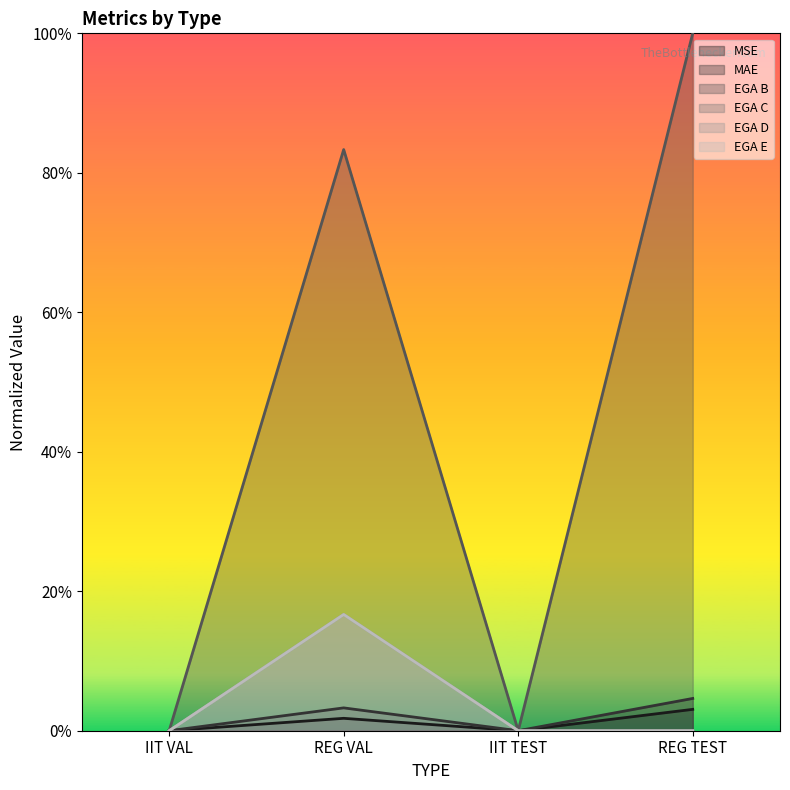

Where is MAE nearest to the value 0?

IIT VAL